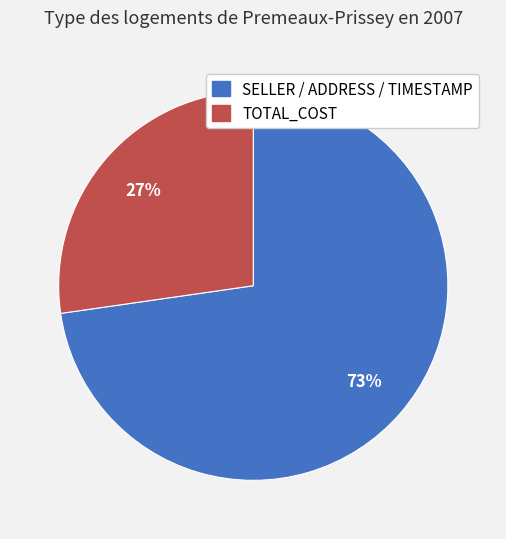

Which category has the biggest portion of the pie?

SELLER / ADDRESS / TIMESTAMP